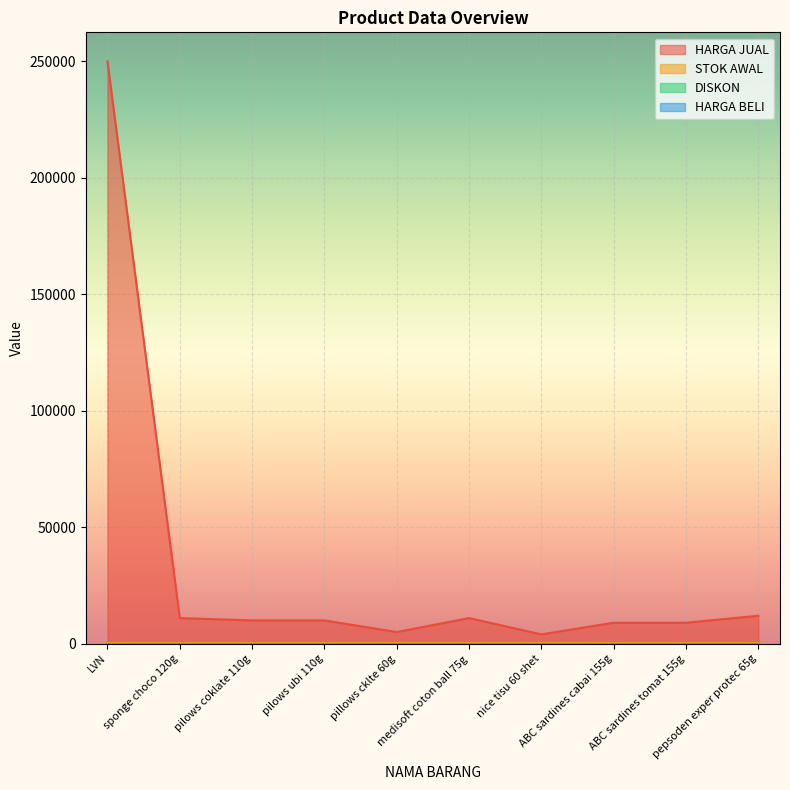

Reading right to left, extract all data points from this chart.

HARGA JUAL: 12000	9000	9000	4000	11000	5000	10000	10000	11000	250000
STOK AWAL: 200	200	200	200	200	200	200	200	200	200
DISKON: 0	0	0	0	0	0	0	0	0	0
HARGA BELI: 0	0	0	0	0	0	0	0	0	0